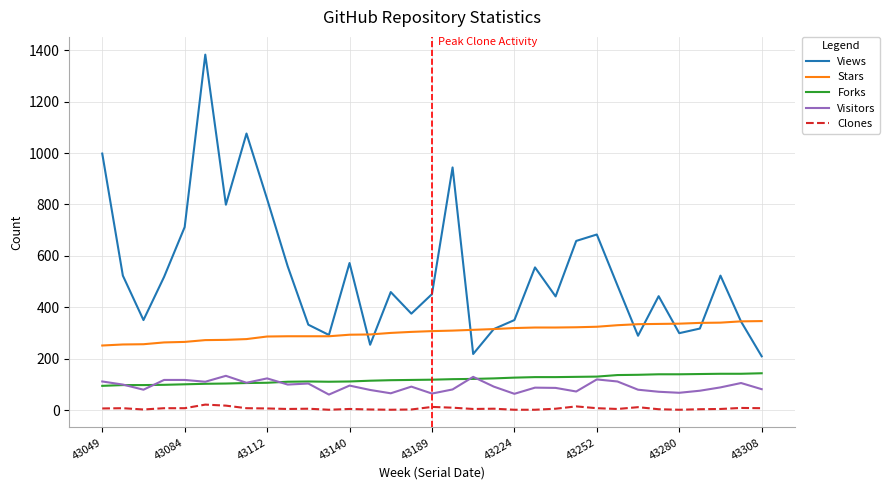

True or false: Clones and Stars cross at least once.

False